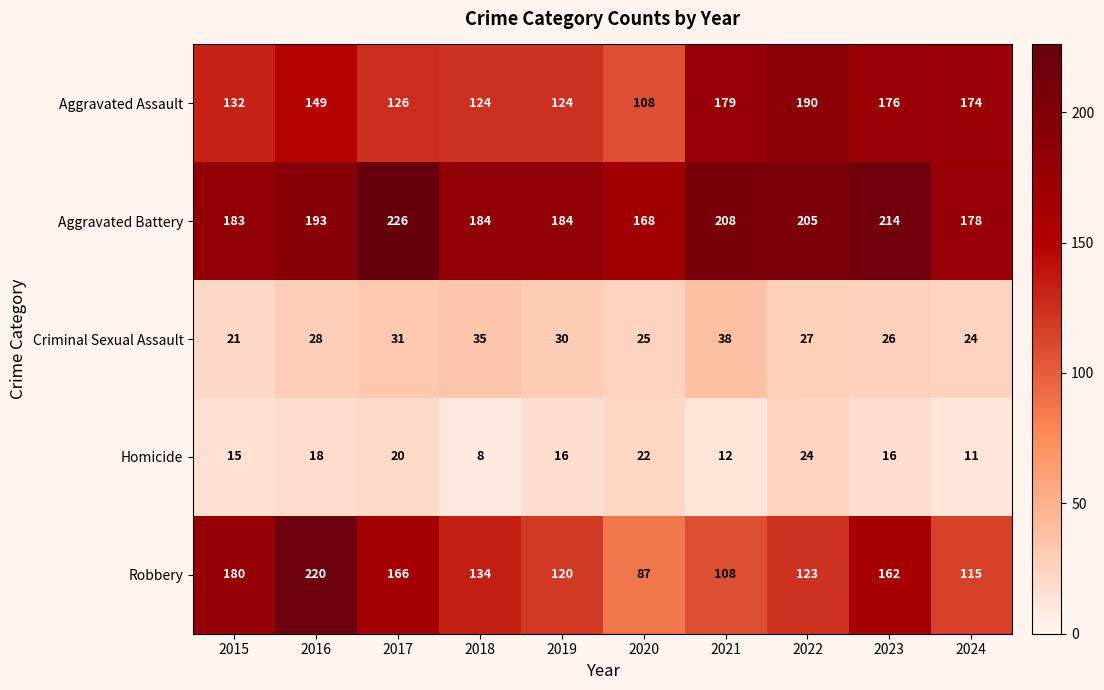

What is the difference between the Homicide values at 2019 and 2017?

4